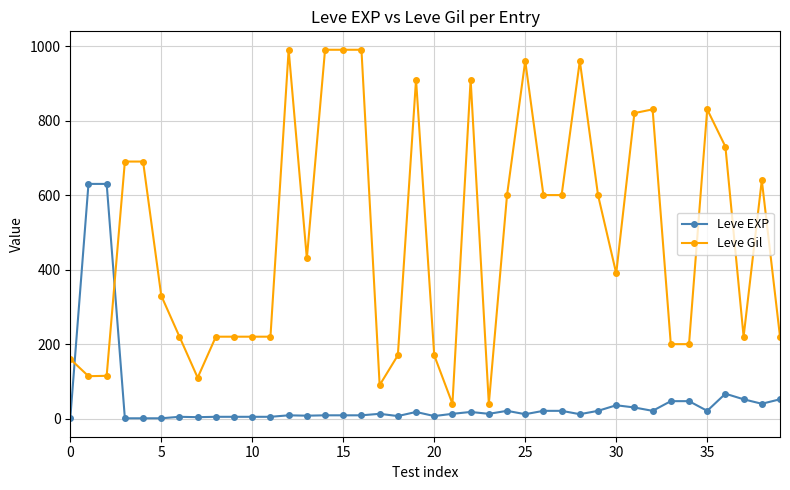

Rank the series by their maximum value, from lowest to highest.

Leve EXP, Leve Gil